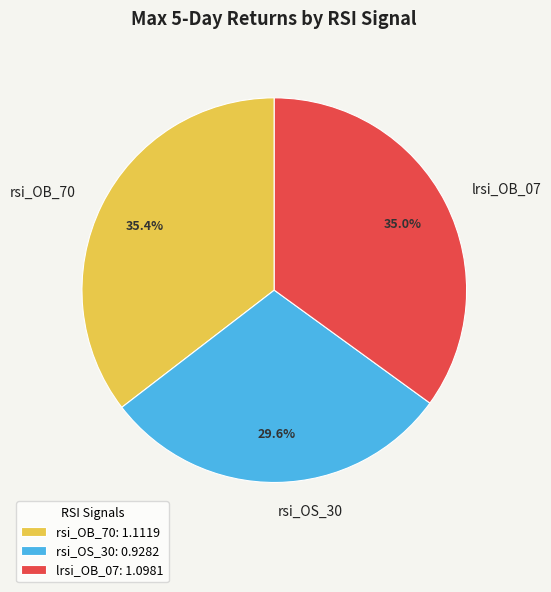

Is the sum of lrsi_OB_07 and rsi_OB_70 greater than half?

Yes